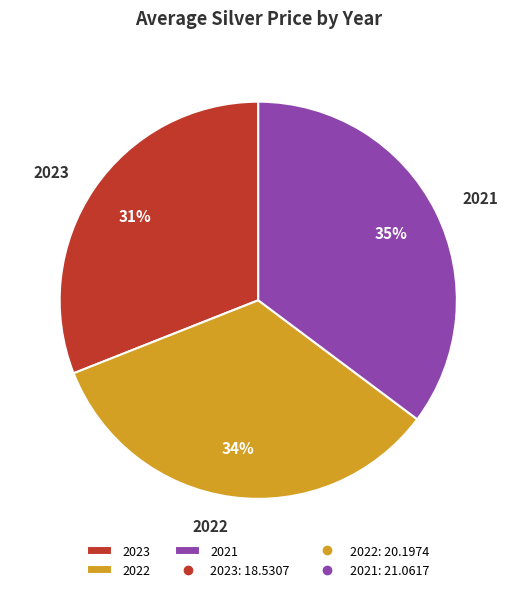

Do 2021 and 2023 together represent more than half of the pie?

Yes